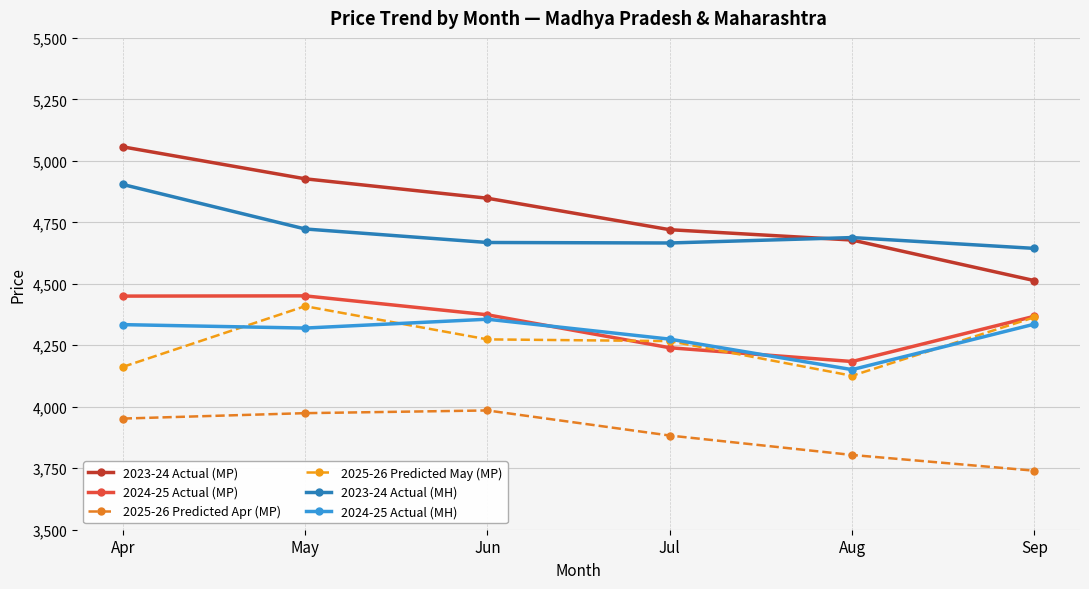

True or false: 2024-25 Actual (MP) has more than 2 points higher than both neighbors.

False